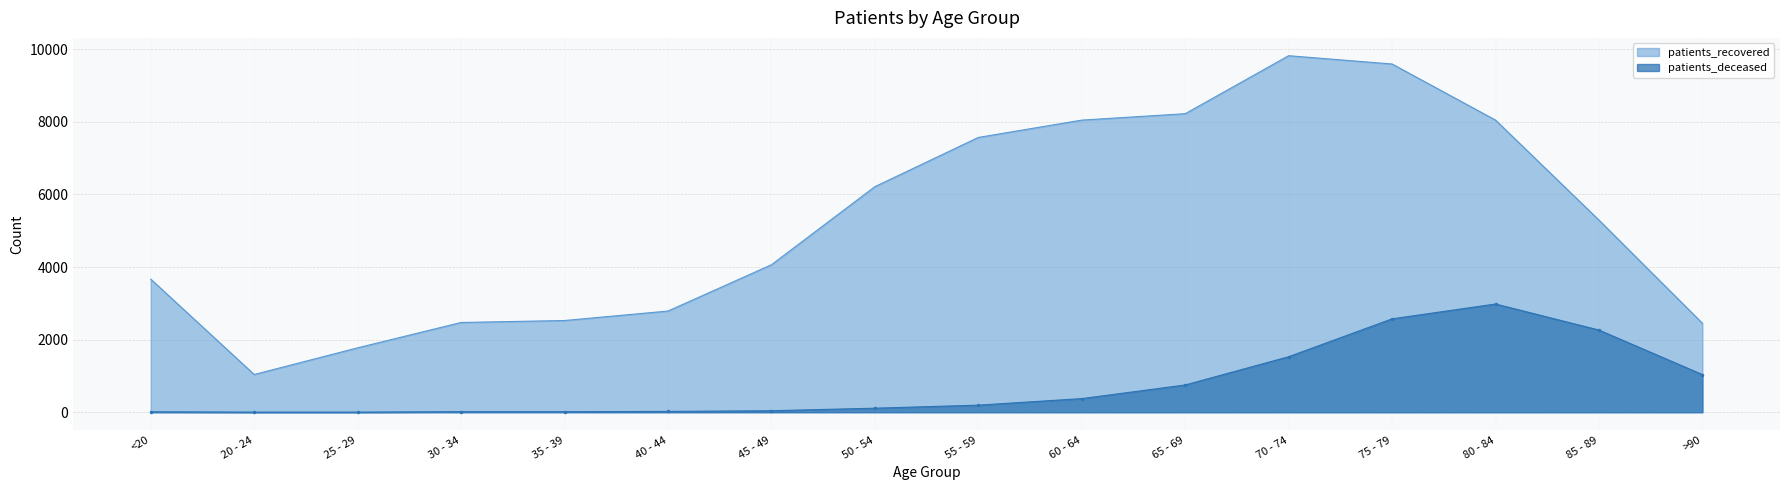

Reading right to left, extract all data points from this chart.

patients_deceased: 1037	2263	2981	2572	1529	751	375	195	111	41	22	15	15	3	3	11
patients_recovered: 2449	5292	8046	9592	9820	8223	8046	7569	6213	4062	2787	2526	2472	1774	1039	3665